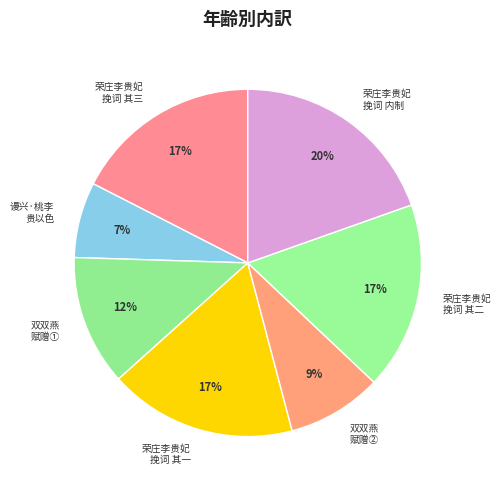

To the nearest percent, what portion does 荣庄李贵妃 挽词 其三 represent?

17%